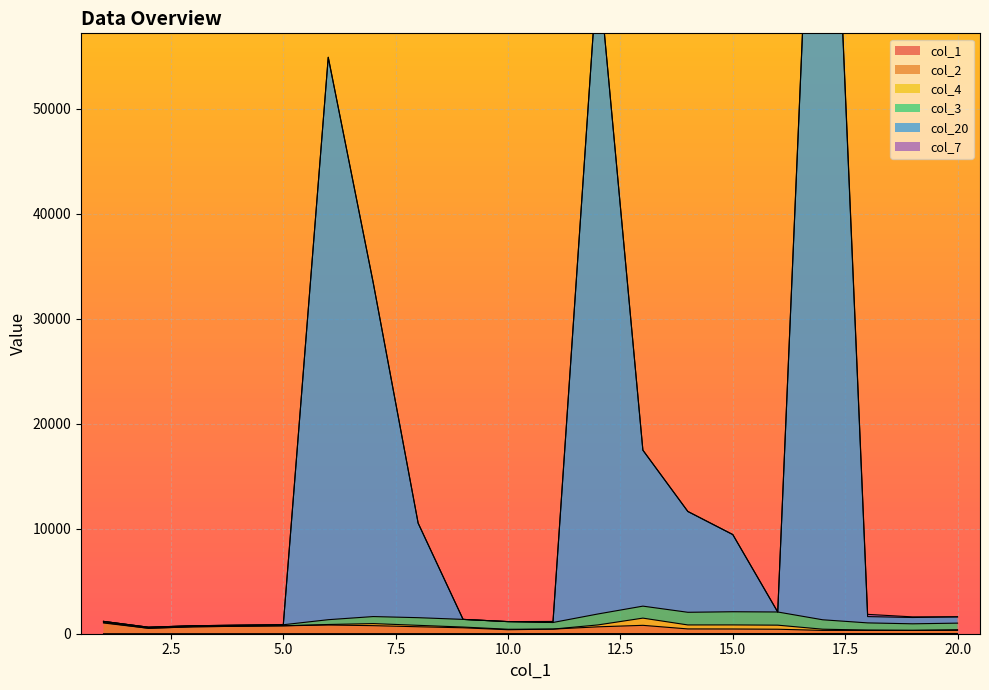

True or false: col_20 and col_1 intersect in this chart.

False